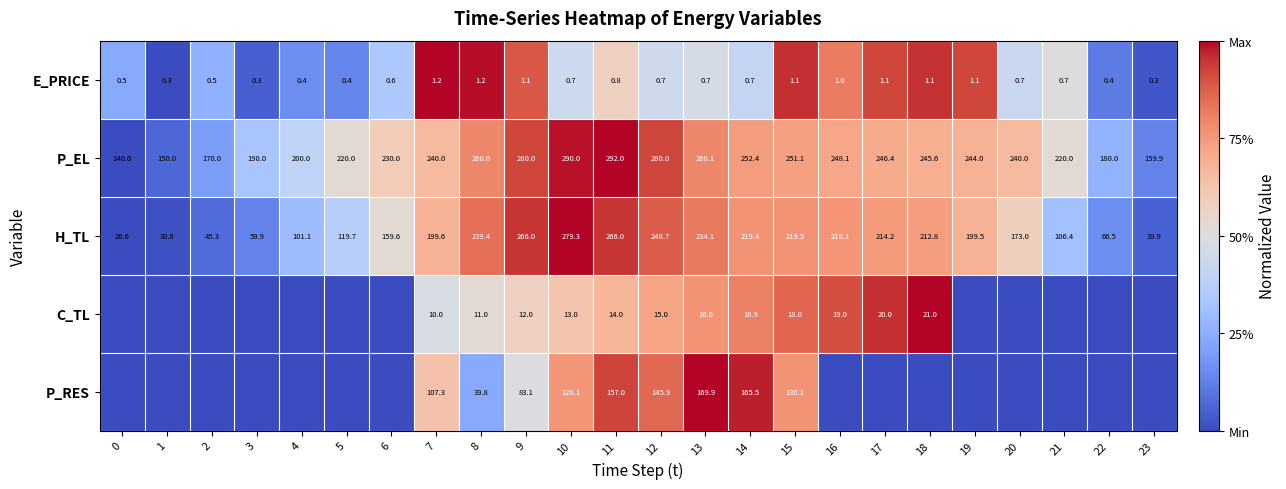

What is the difference between the highest and lowest values at 9?

278.9